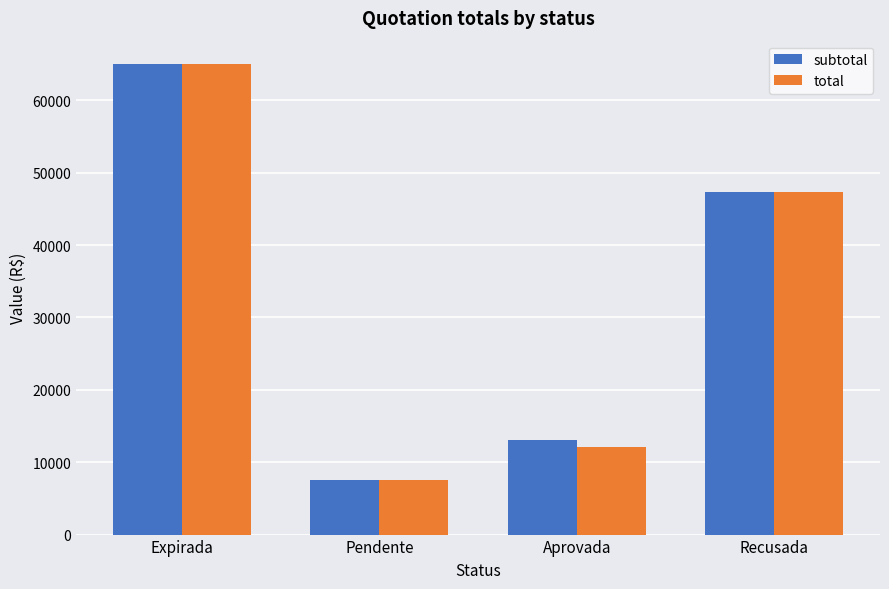

The value of total at Expirada is 32302.7. True or false?

False